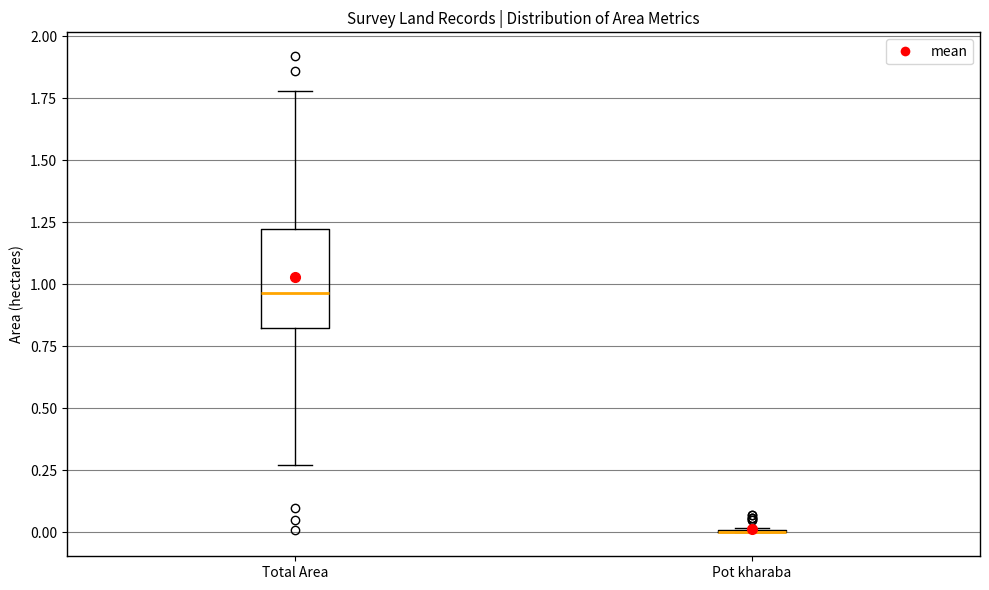

Reading left to right, read every box against the y-axis: the position of its median line, the range the box covers, and the ends of its whiskers. The values are not printed on the chart, so give them approximately, as read against the axis.

Total Area: median 0.95, box 0.85 to 1.20, whiskers 0.25 to 1.80
Pot kharaba: box collapsed to a line at 0.00, whiskers 0.00 to 0.00